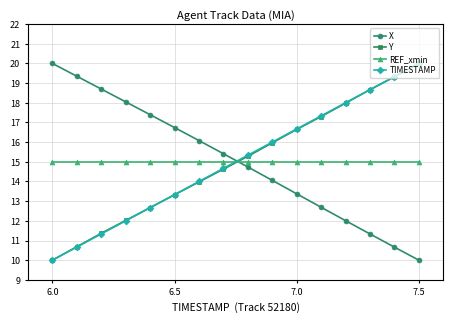

Which series ends up on top after the final intersection of TIMESTAMP and X?

TIMESTAMP